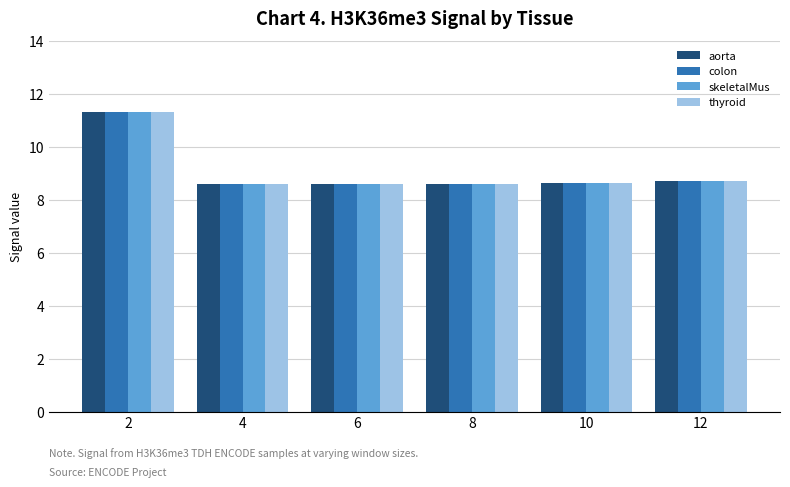

Which category has the highest value across all series?

2